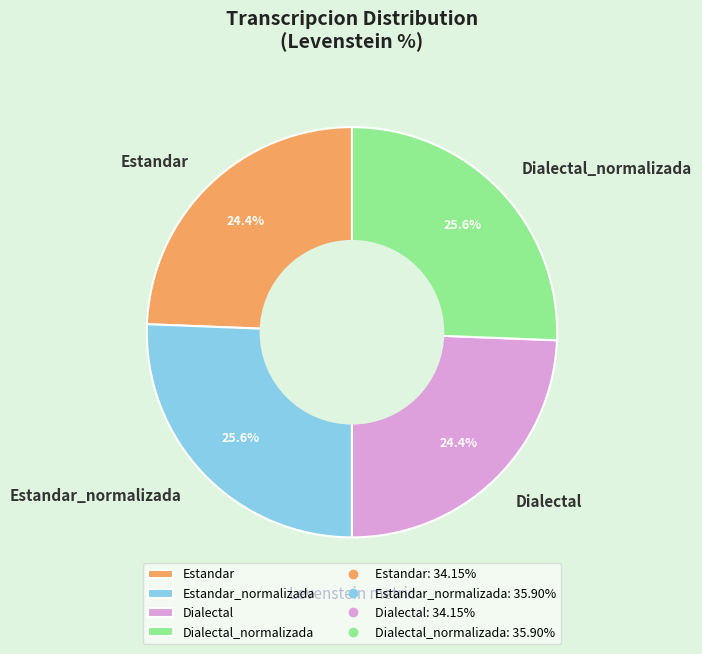

To the nearest percent, what is the average slice percentage?

25%